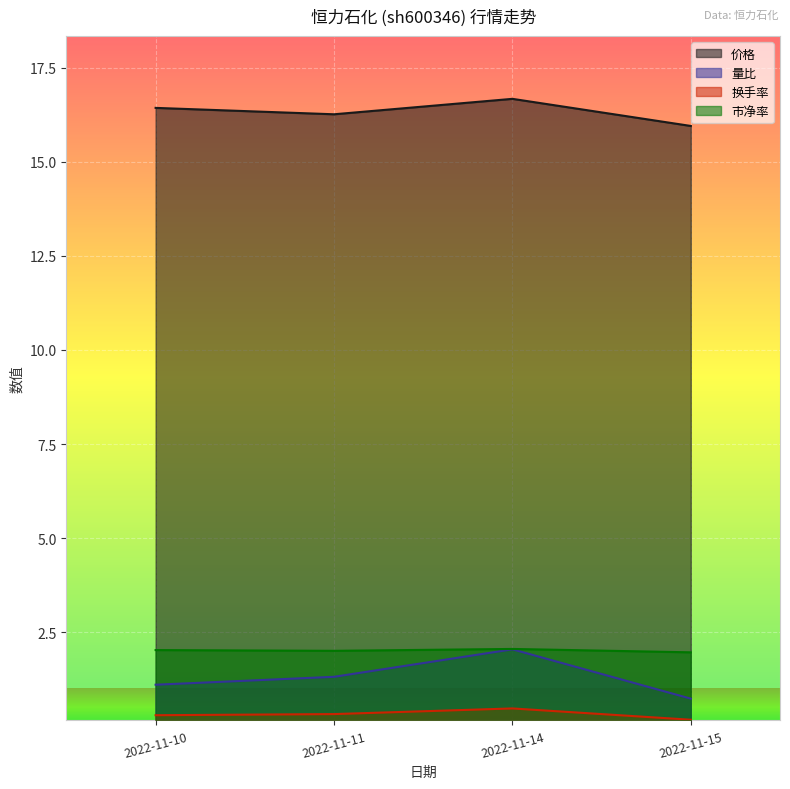

What is the greatest value displayed?

16.7